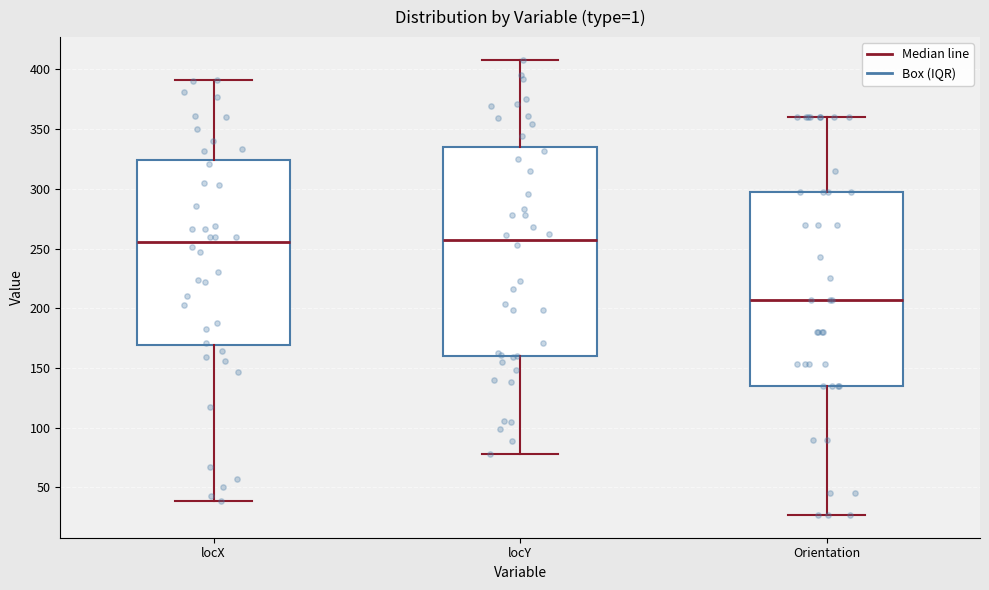

Which box is the tallest, from its lower edge to its upper edge?

locY